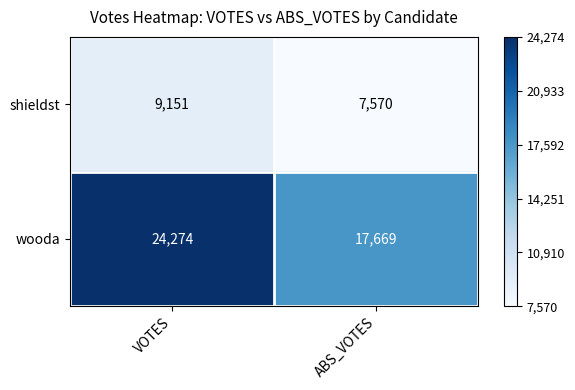

True or false: shieldst has a value of 9151 at VOTES.

True